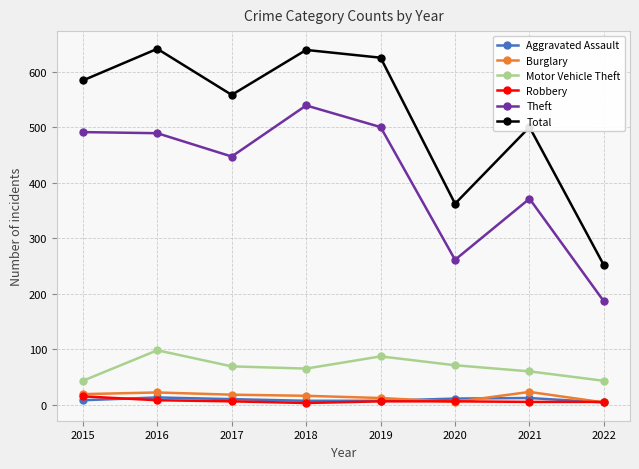

Between 2016 and 2021, which series saw the biggest shift?

Total